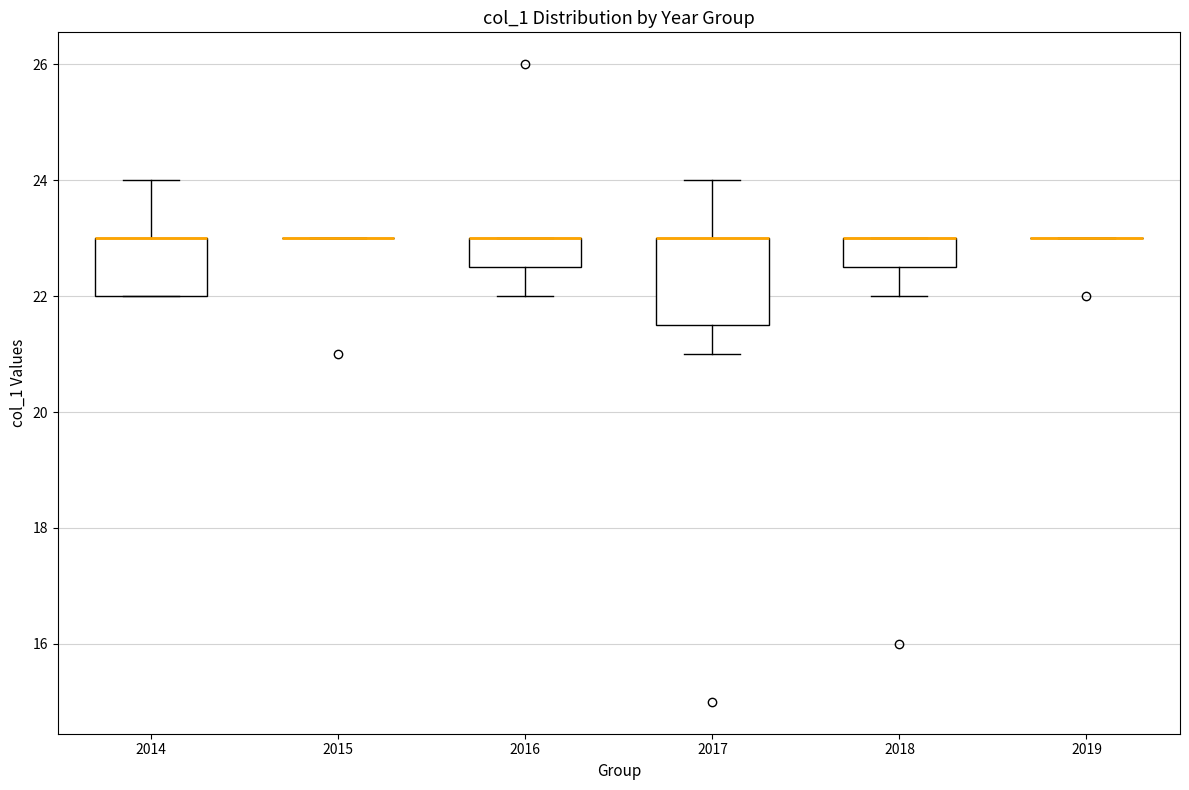

Reading left to right, read every box against the y-axis: the position of its median line, the range the box covers, and the ends of its whiskers. The values are not printed on the chart, so give them approximately, as read against the axis.

2014: median 23.0 (drawn on the box's upper edge), box 22.0 to 23.0, whiskers 22.0 to 24.0
2015: box collapsed to a line at 23.0, whiskers 23.0 to 23.0
2016: median 23.0 (drawn on the box's upper edge), box 22.6 to 23.0, whiskers 22.0 to 23.0
2017: median 23.0 (drawn on the box's upper edge), box 21.6 to 23.0, whiskers 21.0 to 24.0
2018: median 23.0 (drawn on the box's upper edge), box 22.6 to 23.0, whiskers 22.0 to 23.0
2019: box collapsed to a line at 23.0, whiskers 23.0 to 23.0